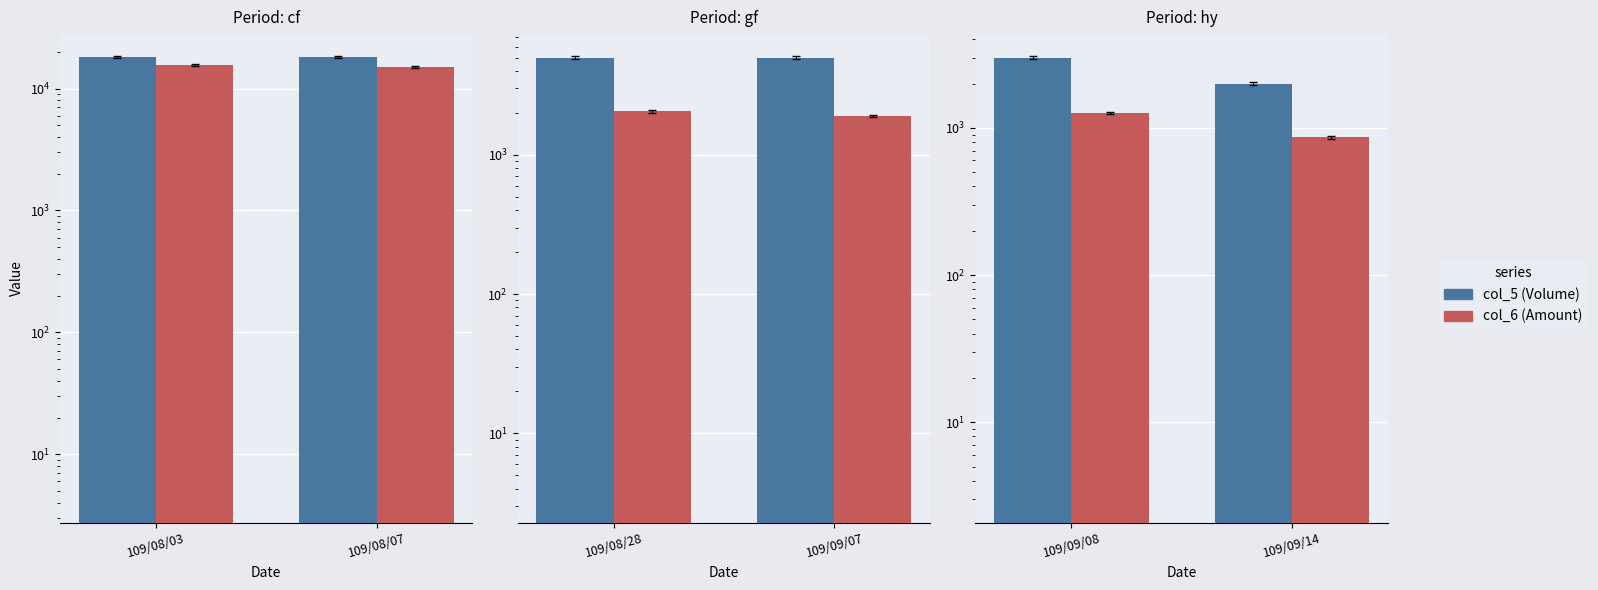

Are the bars horizontal?

No